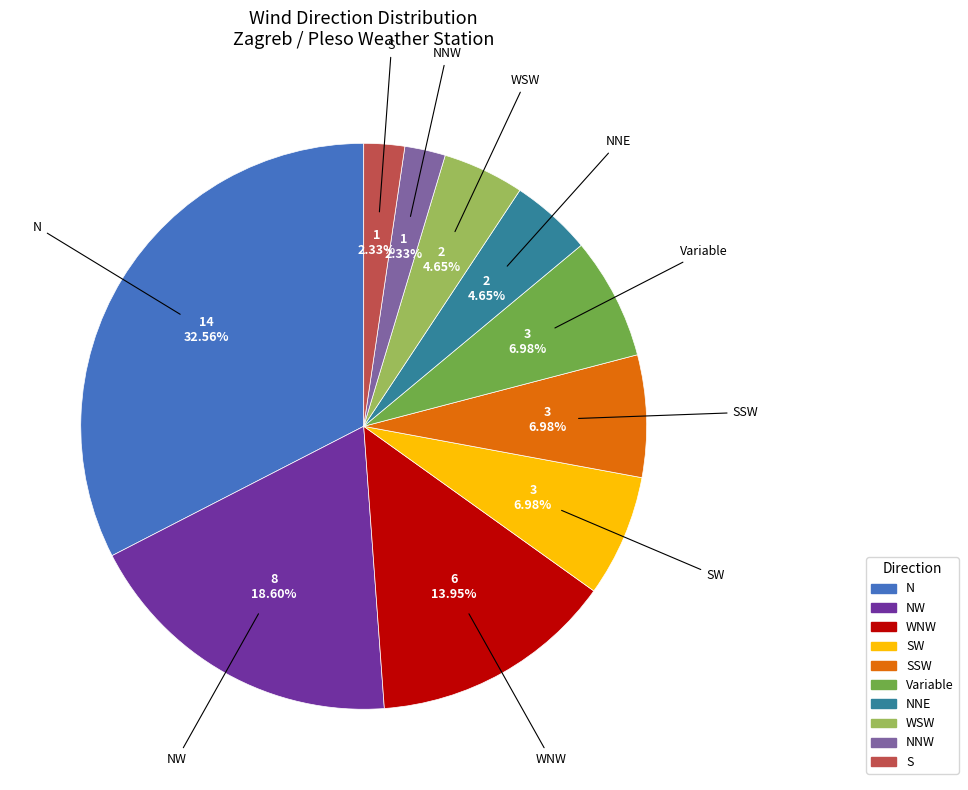

Is there a majority slice in this chart?

No